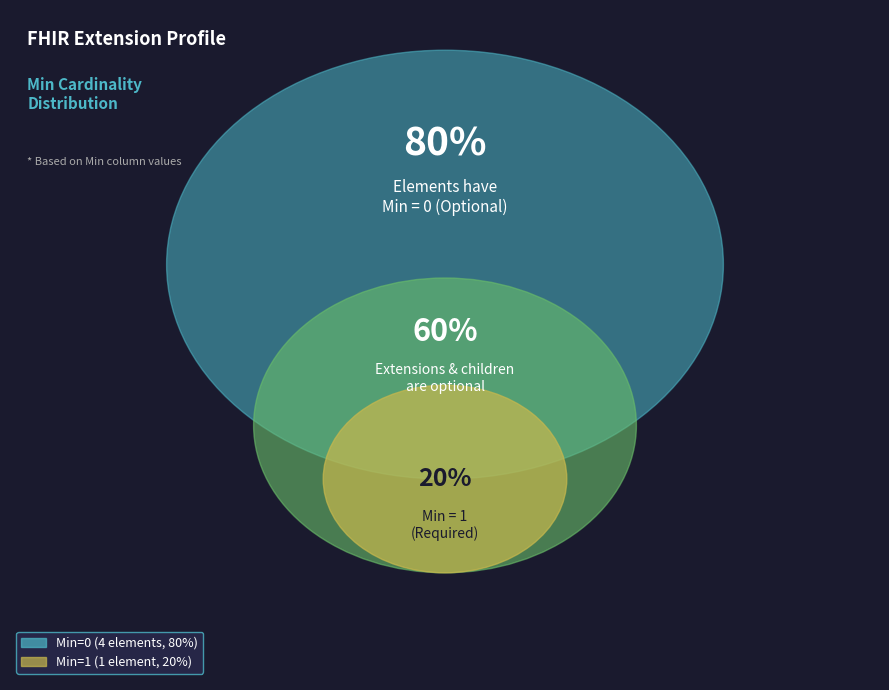

Is it true that Extension.extension is 11% of the pie?

False